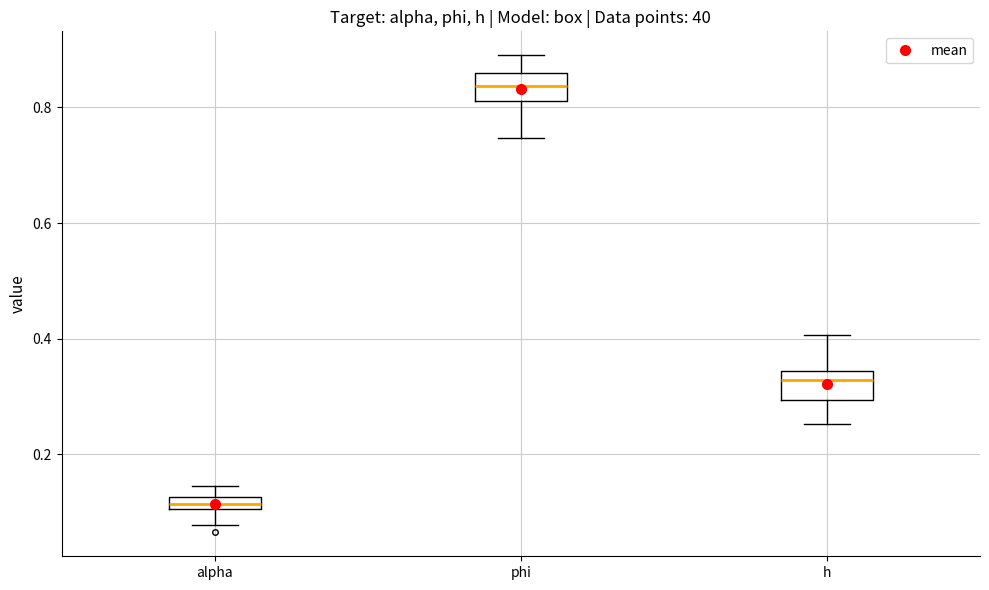

Where does the upper whisker of the box for h end on the y-axis? The values are not printed on the chart, so give them approximately, as read against the axis.

0.40